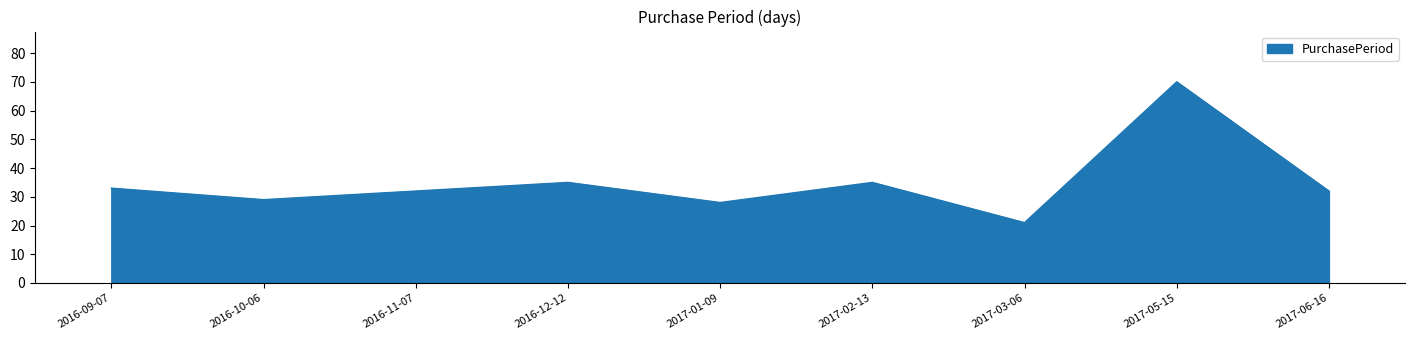

What position from the right is 2017-05-15?

2